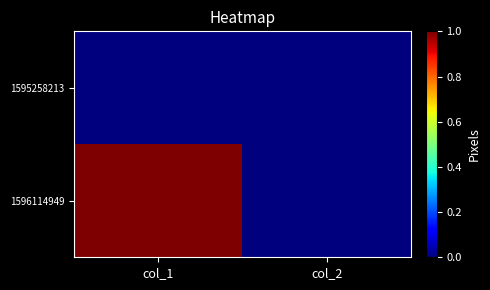

Reading right to left, list all the values displayed in this chart.

1595258213: col_2=0	col_1=0
1596114949: col_2=0	col_1=1